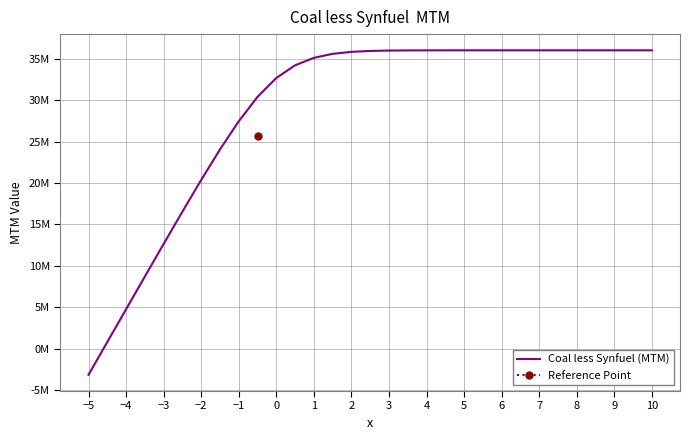

Reading left to right, extract all data points from this chart.

-3168815.1	791051.3	4749082.2	8701797.5	12640502.6	16545528.3	20376567.0	24058834.0	27467044.5	30416168.4	32699449.8	34230259.1	35132774.2	35617490.3	35857946.7	35968118.8	36014627.3	36032669.1	36039083.3	36041167.4	36041784.7	36041950.9	36041991.5	36042000.5	36042002.3	36042002.6	36042002.7	36042002.7	36042002.7	36042002.7	36042002.7